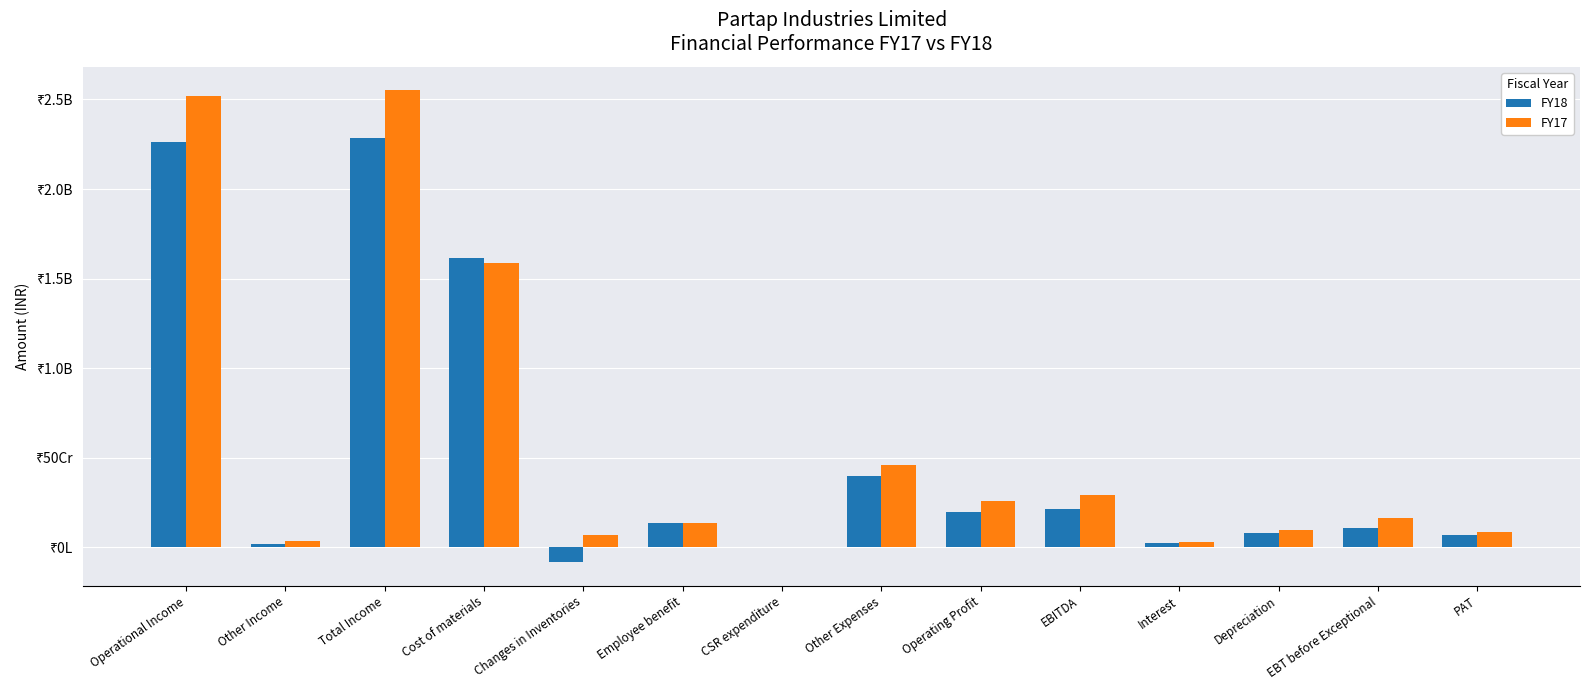

What are all the series names shown in the legend?

FY18, FY17